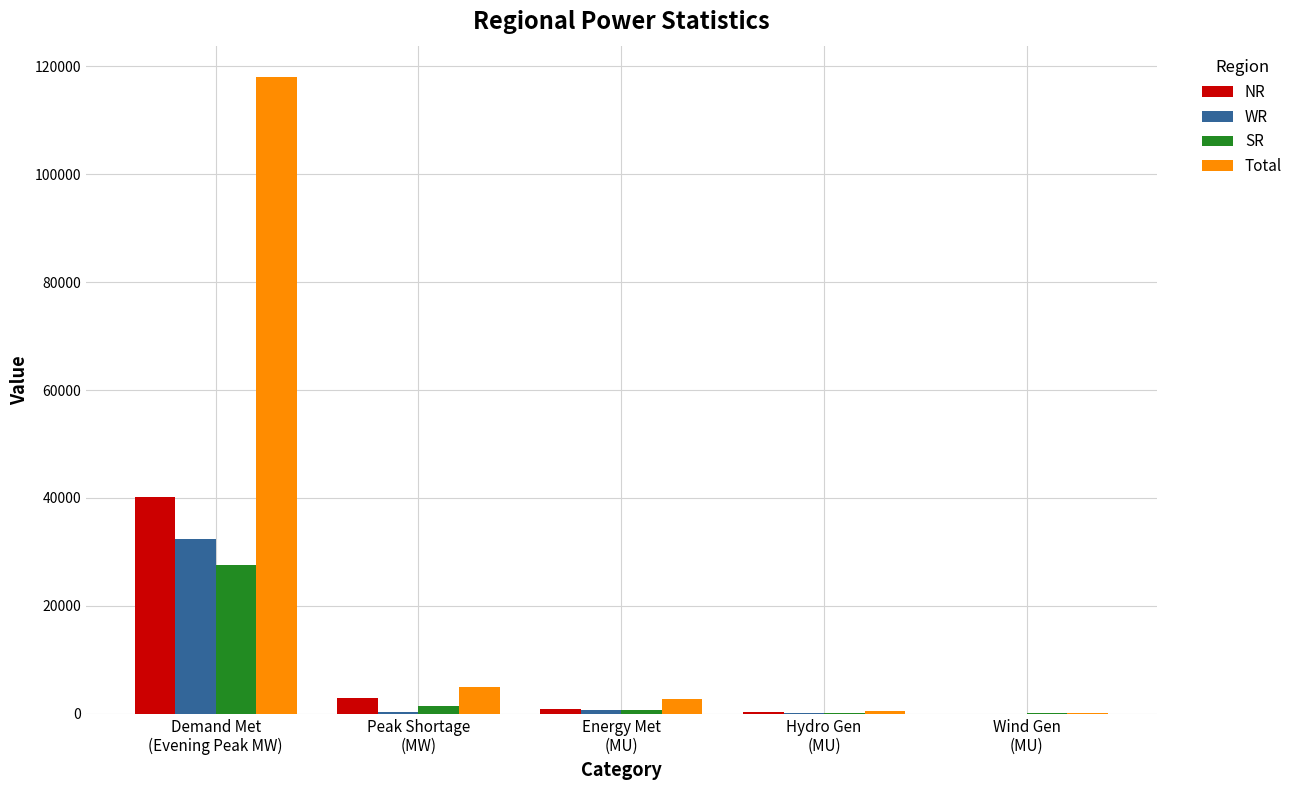

What is the sum of the NR values at Demand Met
(Evening Peak MW) and Wind Gen
(MU)?

40190